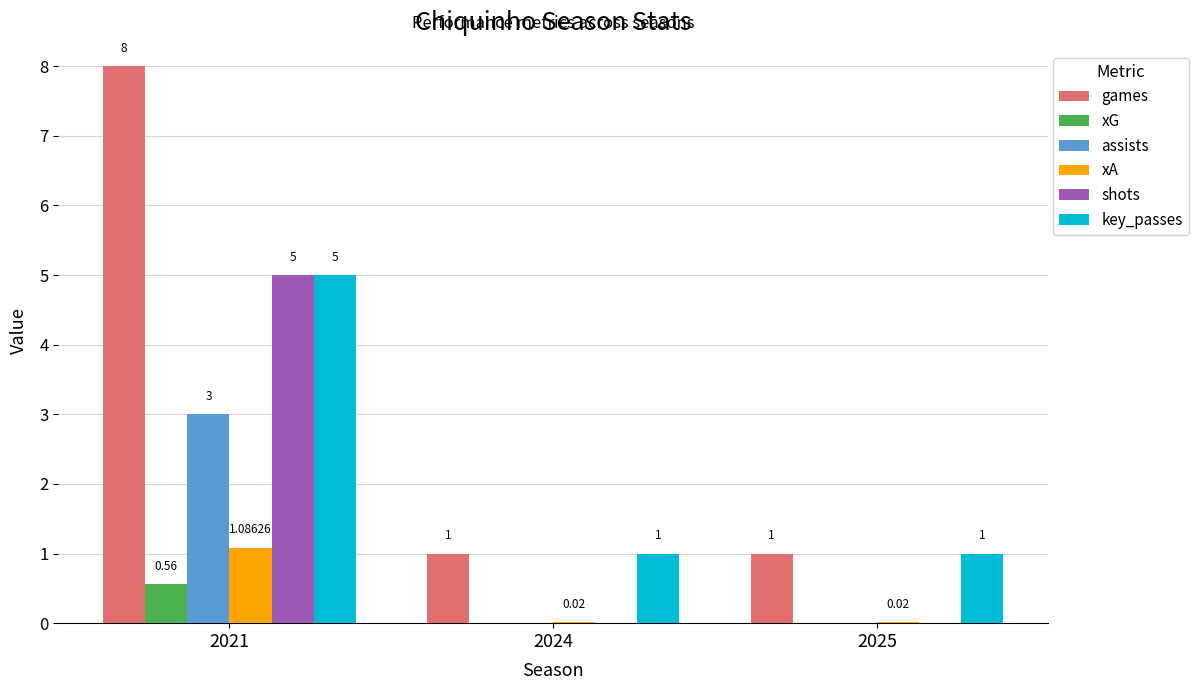

What is the total value across all series at 2024?

2.0